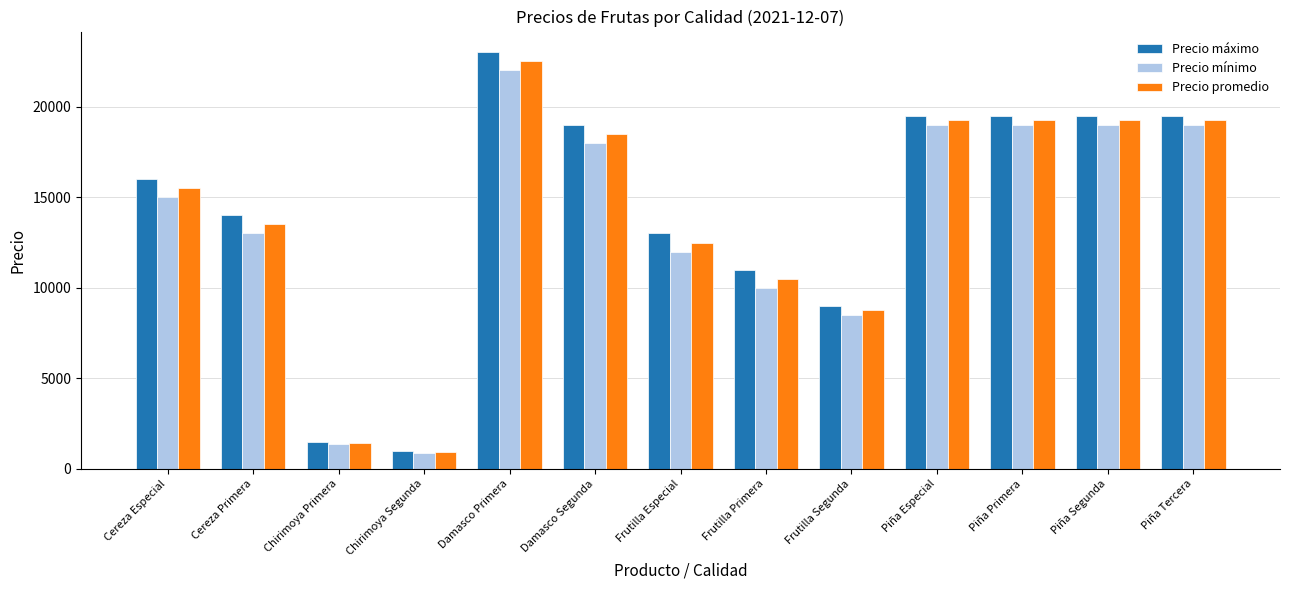

What are all the series names shown in the legend?

Precio máximo, Precio mínimo, Precio promedio